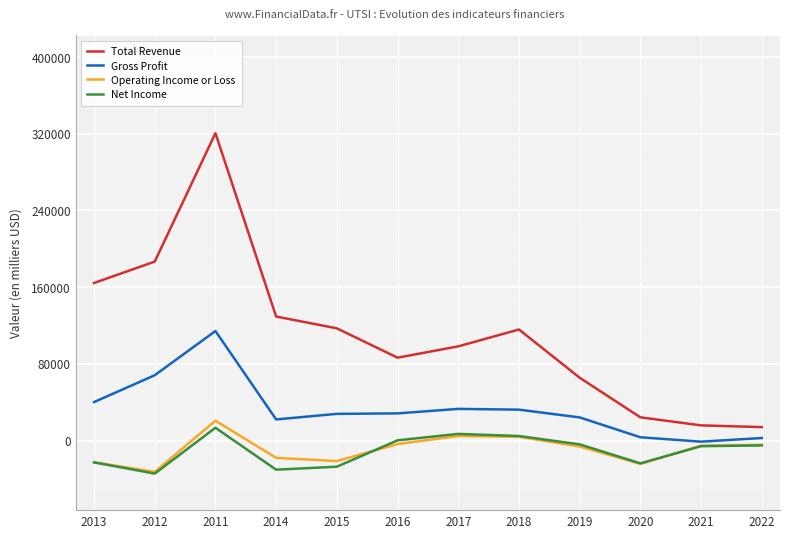

What are all the series names shown in the legend?

Total Revenue, Gross Profit, Operating Income or Loss, Net Income